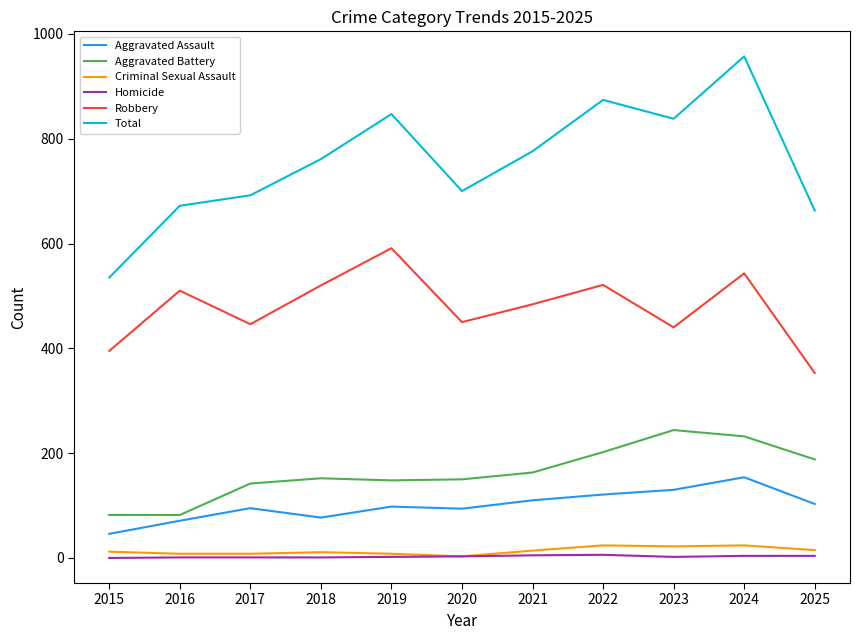

At which label does Robbery reach its minimum?

2025